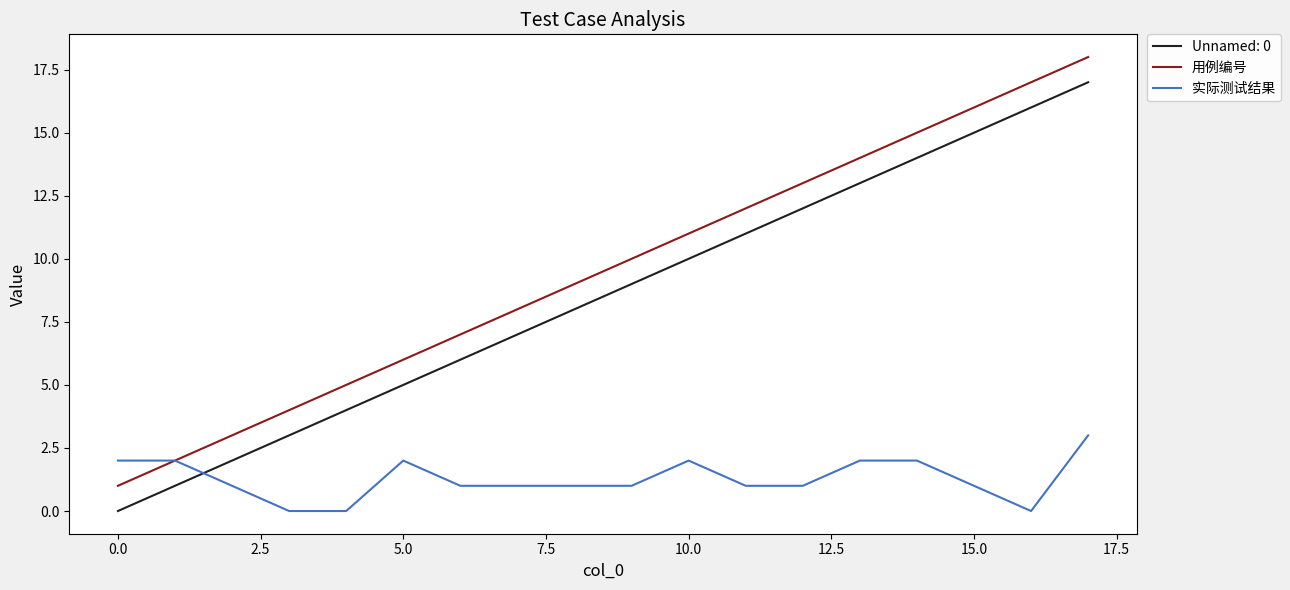

Rank the series by their maximum value, from highest to lowest.

用例编号, Unnamed: 0, 实际测试结果